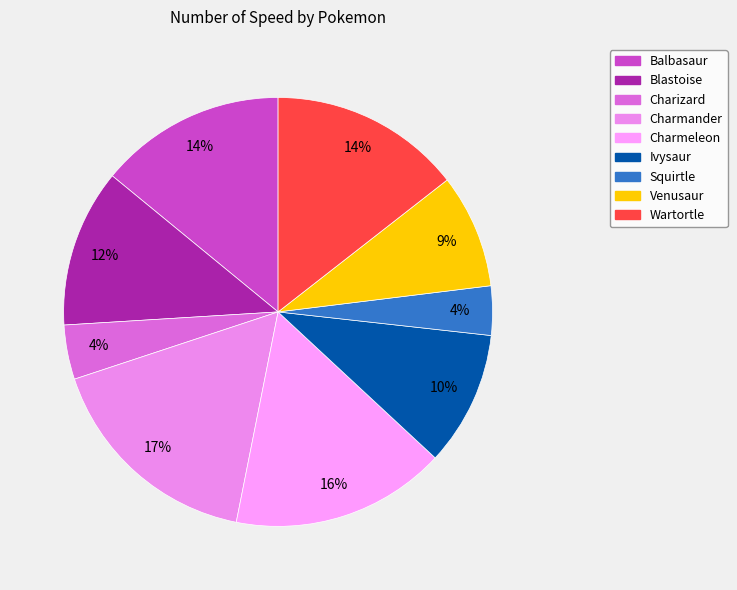

Which slice is the largest?

Charmander